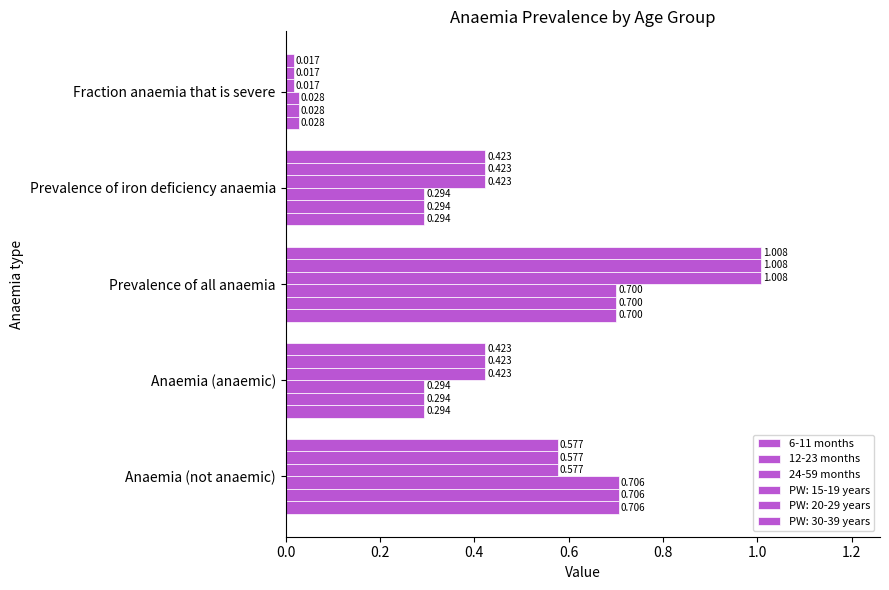

How many series are shown in this chart?

6